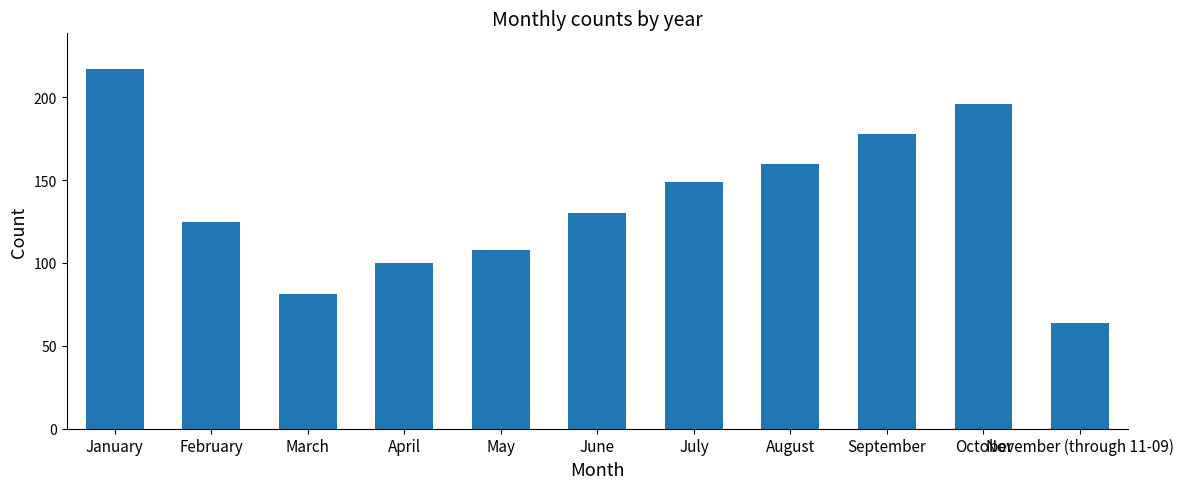

What value does the data have at August, to the nearest 50?

150